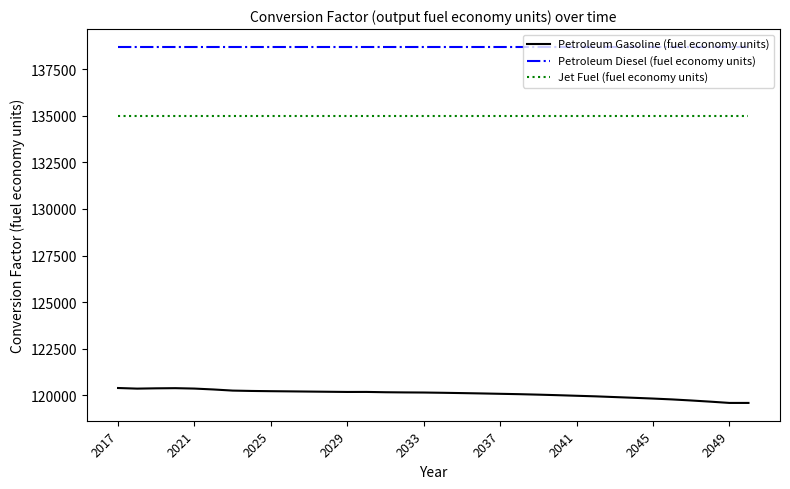

Rank the series by their average value, from lowest to highest.

Petroleum Gasoline (fuel economy units), Jet Fuel (fuel economy units), Petroleum Diesel (fuel economy units)